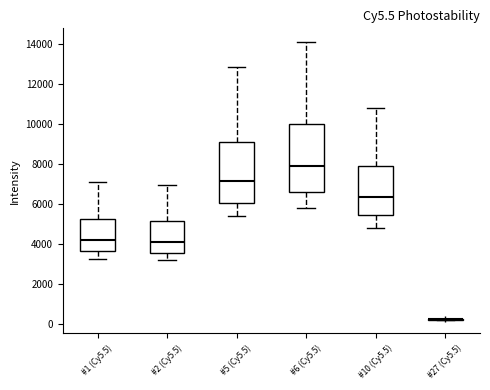

Which box is the tallest, from its lower edge to its upper edge?

#6 (Cy5.5)